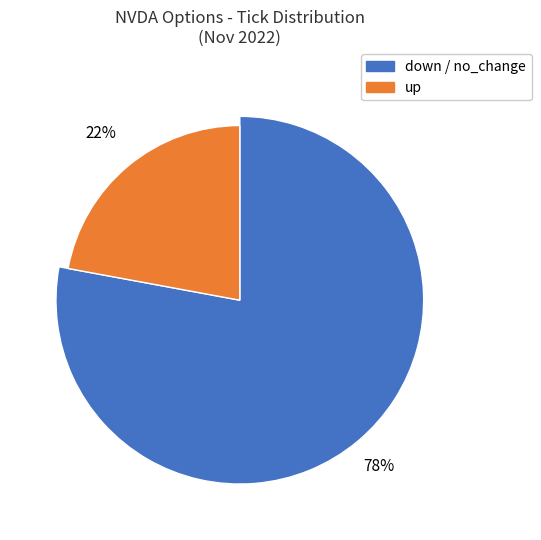

True or false: up accounts for 39% of the total.

False